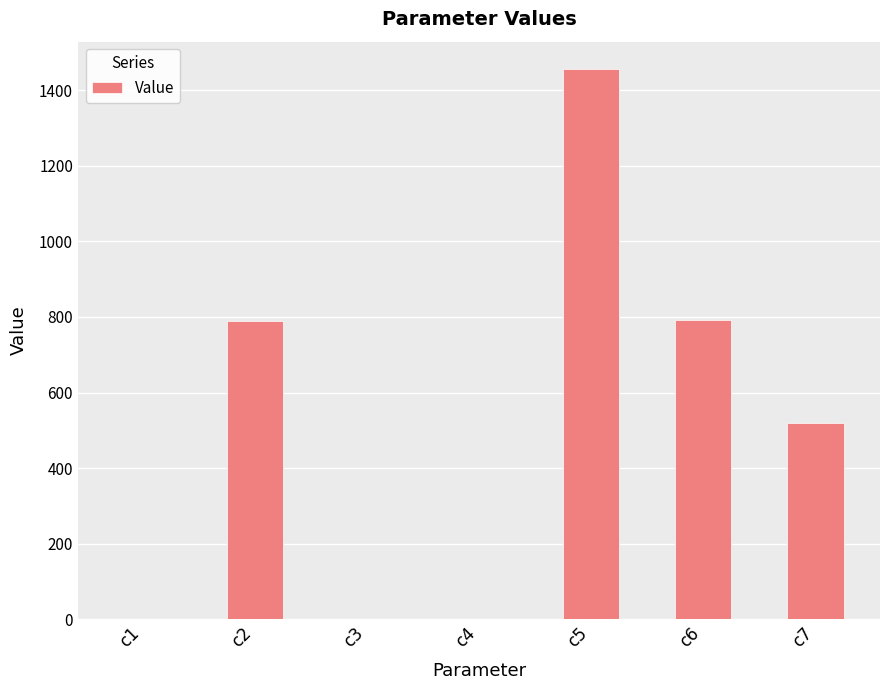

What is the sum of the values at c5 and c6?

2247.4